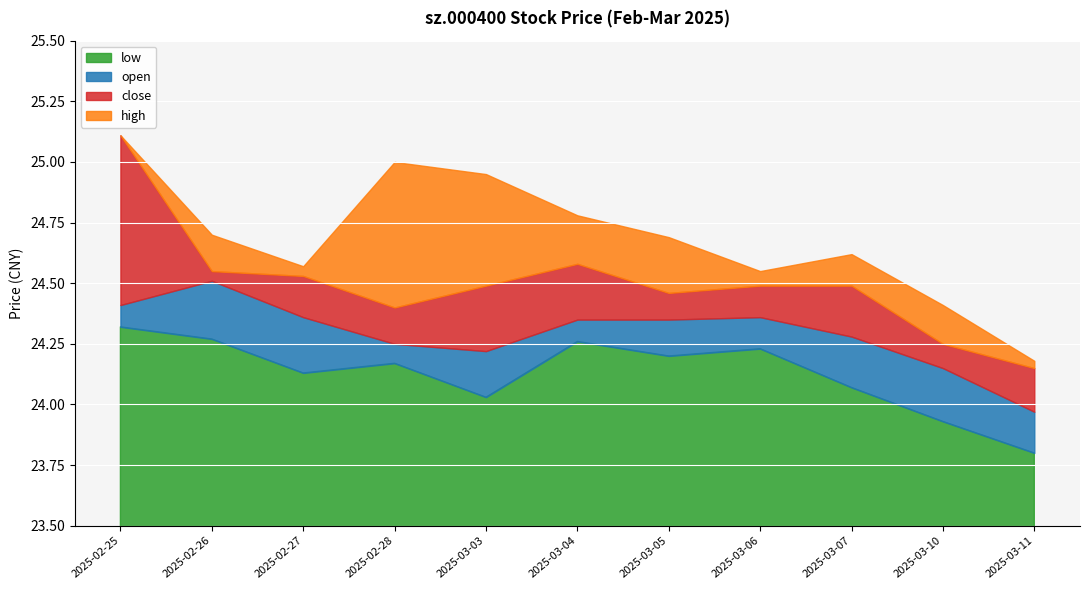

What is the minimum value shown in the chart?

23.8